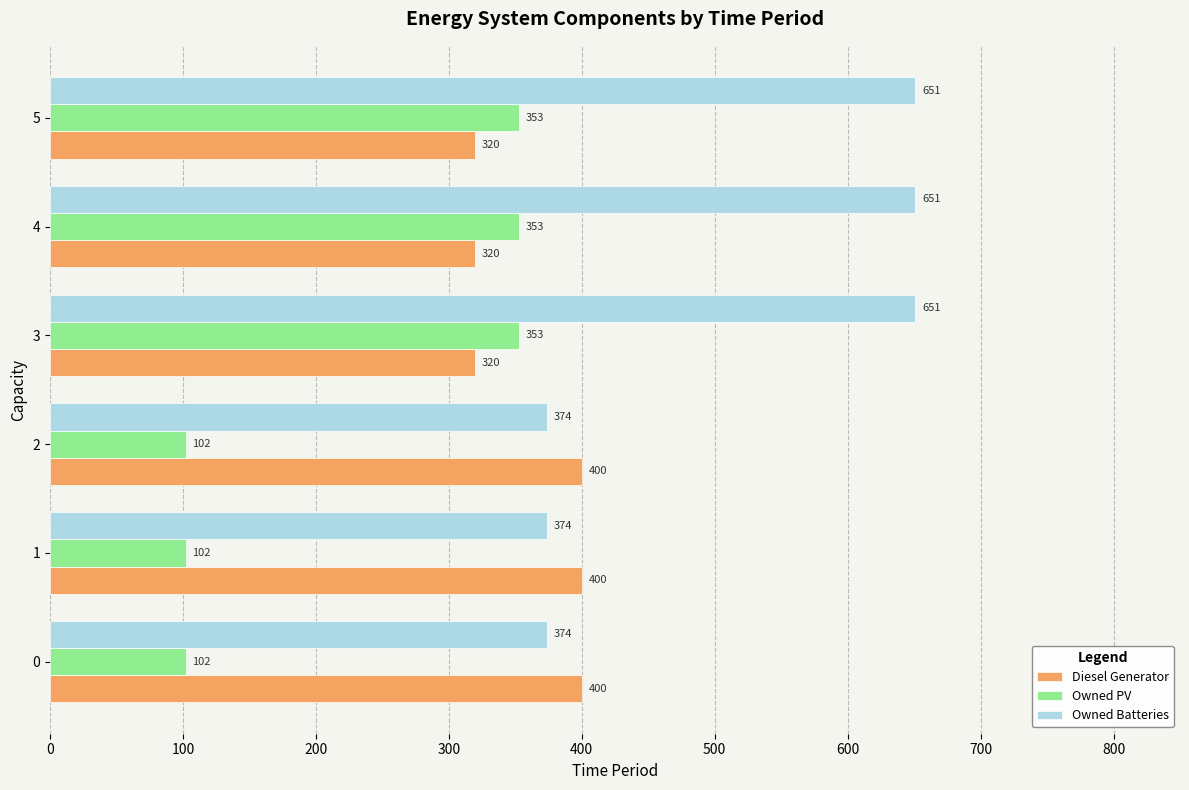

What is the difference between the maximum and second lowest values in the Diesel Generator series?

80